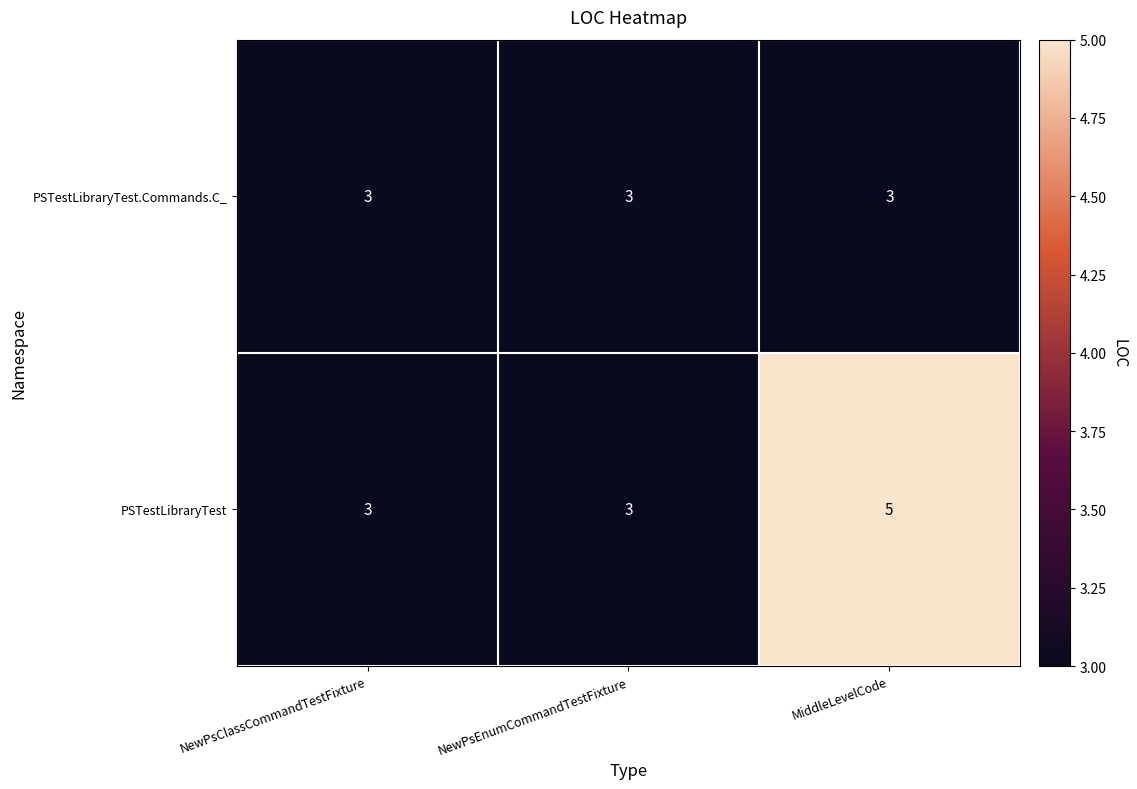

Reading left to right, what are all the values shown in this chart?

PSTestLibraryTest.Commands.C_: 3	3	3
PSTestLibraryTest: 3	3	5